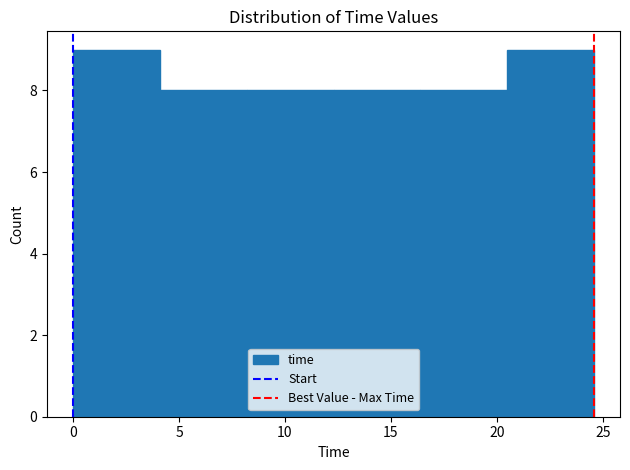

Reading left to right, list every bar in this chart as the range it spans on the x-axis followed by its height. Neither the bar edges nor the heights are printed on the chart, so give them approximately, as read against the axes.

0.0 to 4.0: 9
4.0 to 8.0: 8
8.0 to 12.5: 8
12.5 to 16.5: 8
16.5 to 20.5: 8
20.5 to 24.5: 9